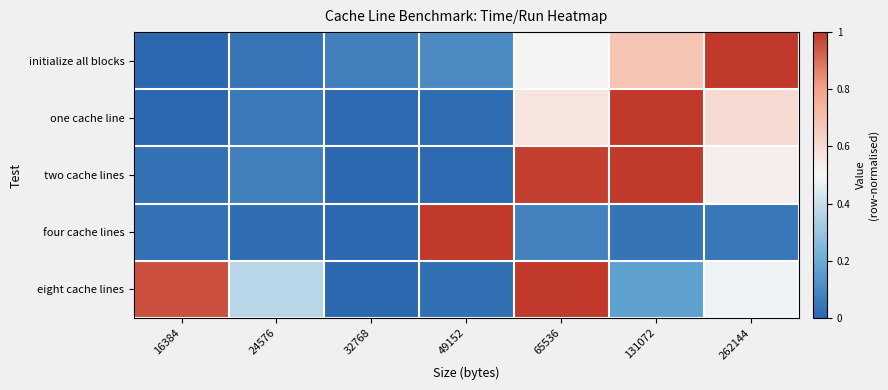

Which series has the widest spread of values?

initialize all blocks